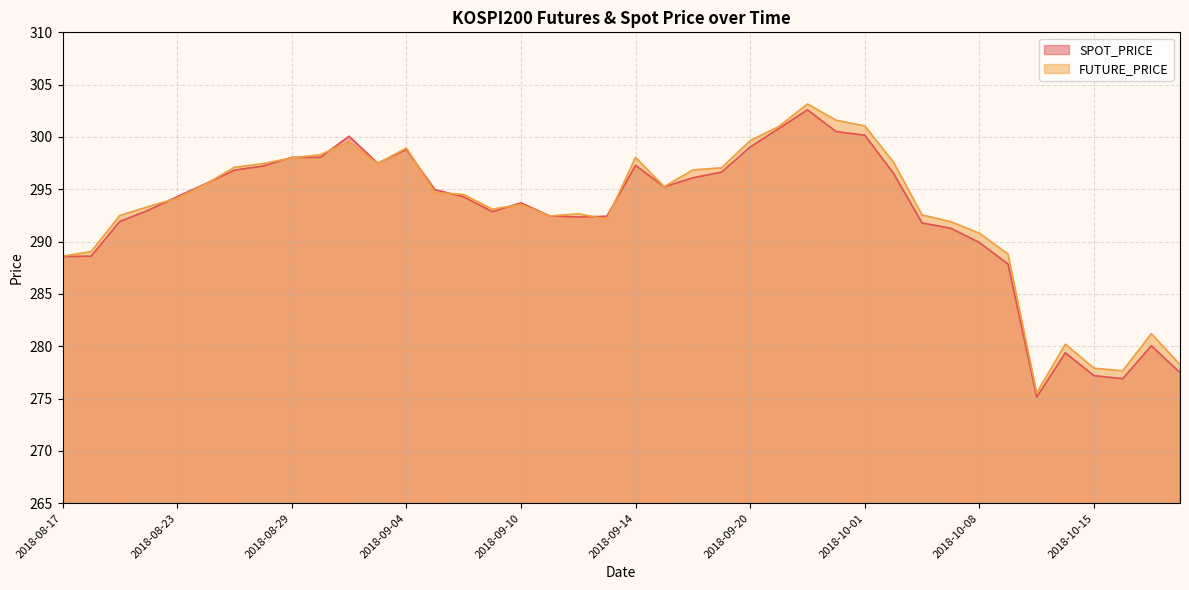

What is the highest value of the FUTURE_PRICE series?

303.1